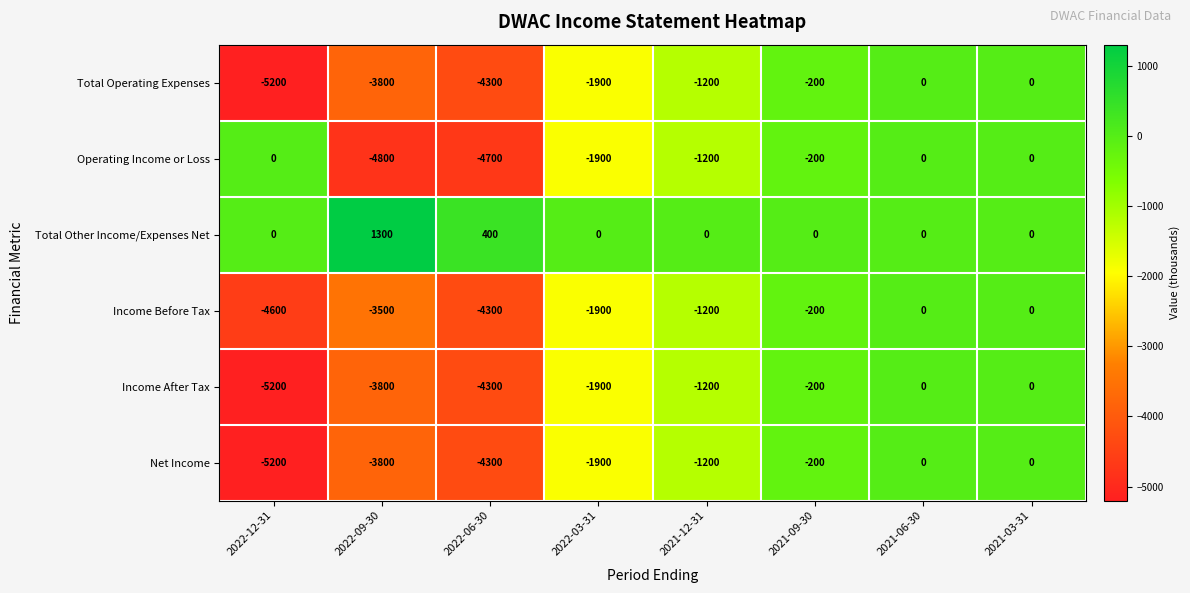

What is the difference between the second highest and second lowest values in the Operating Income or Loss series?

4700